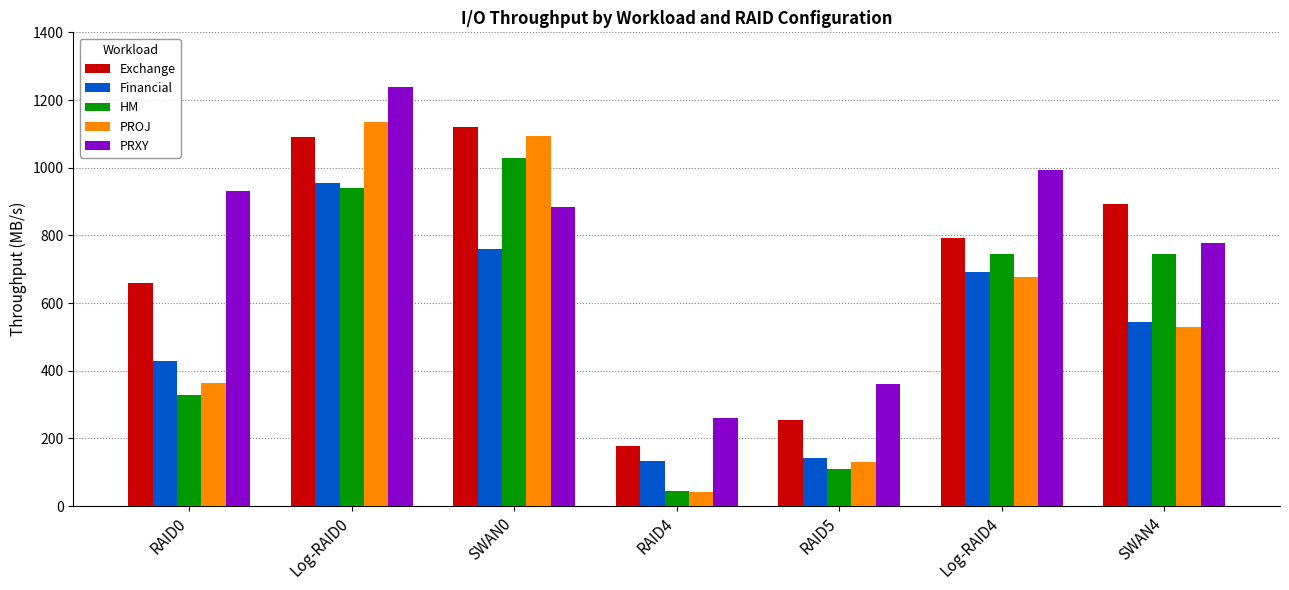

What is the lowest value of the PROJ series?

40.0